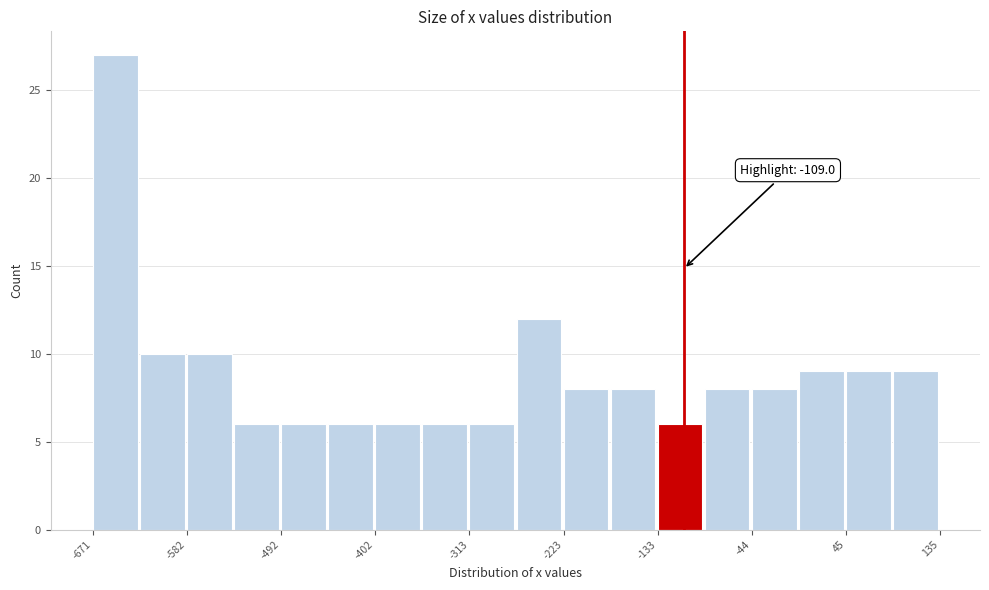

Which range on the x-axis has the tallest bar?

-670 to -630